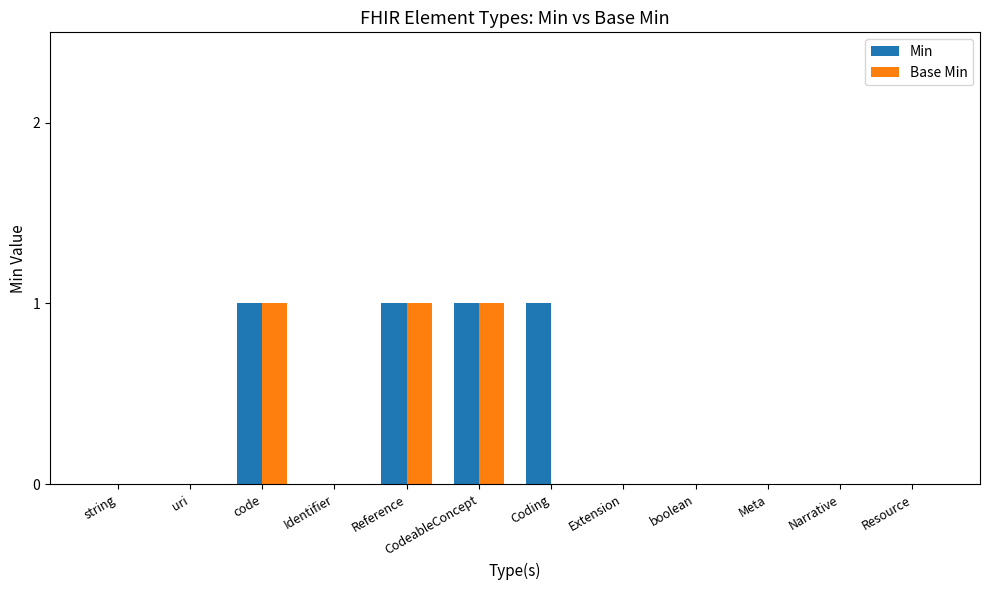

The value of Base Min at Identifier is 0. True or false?

True